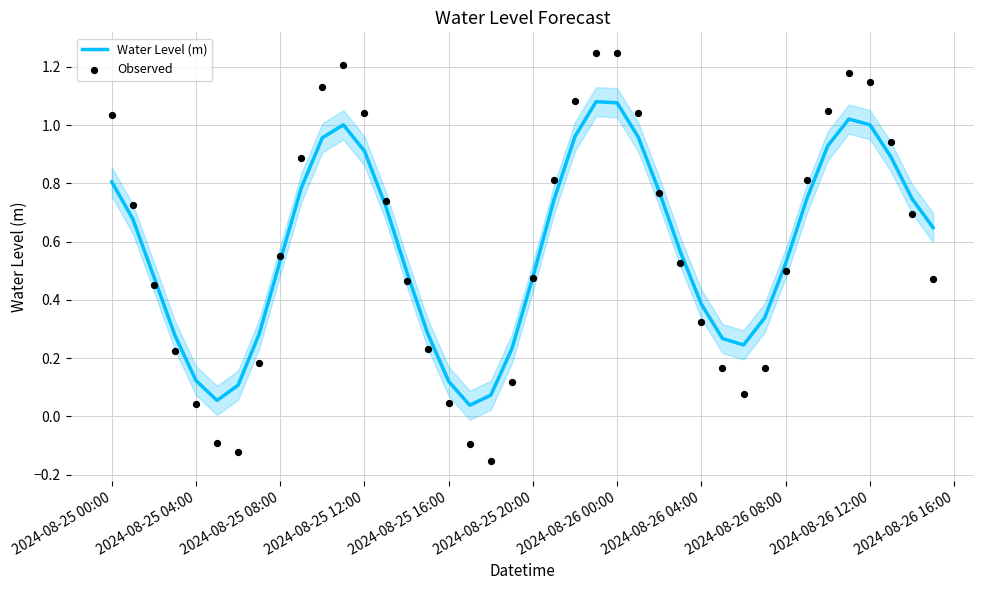

True or false: Water Level (m) has a value of 0.9 at 2024-08-25 12:00.

True